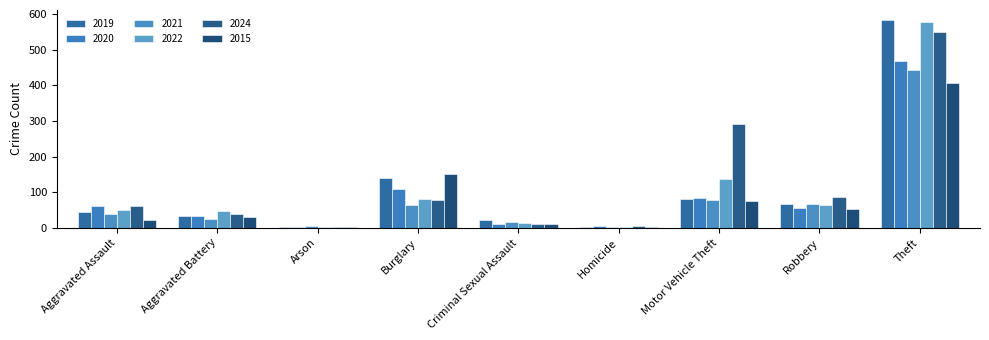

At which category is the sum across all series the highest?

Theft